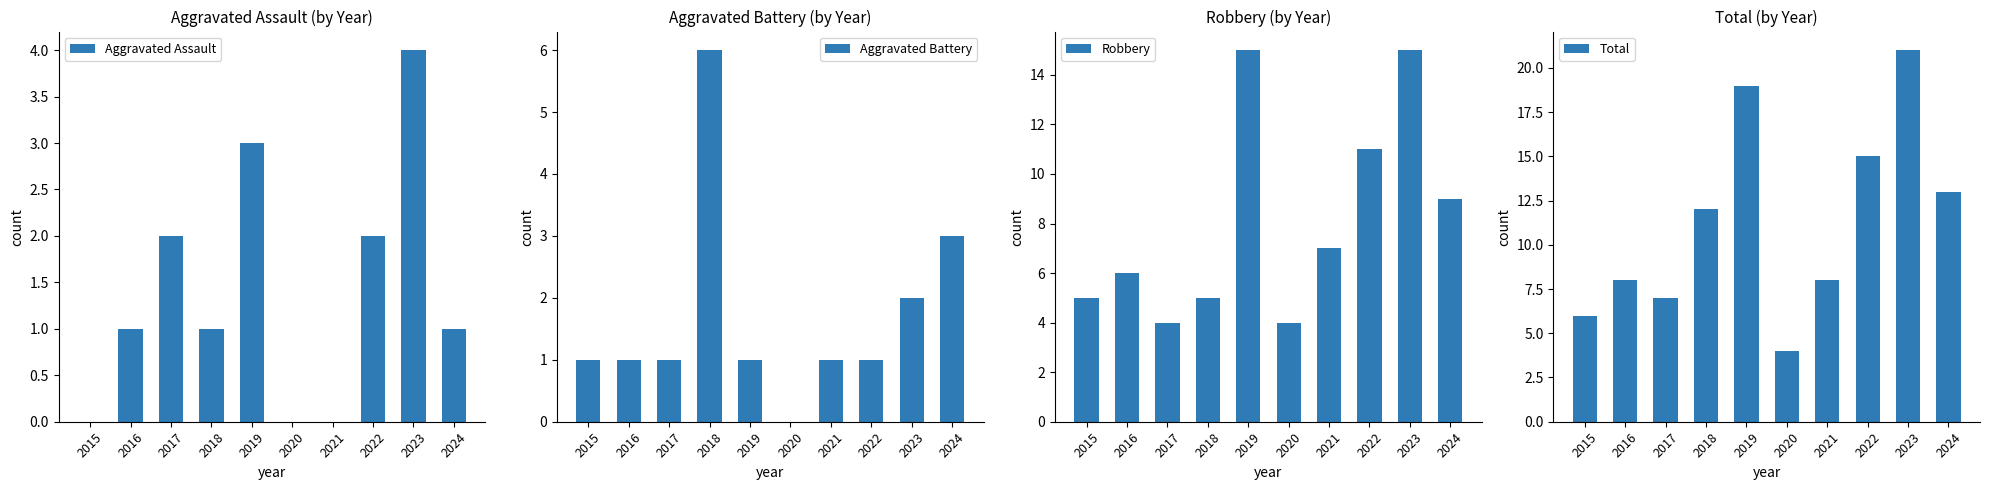

At 2021, list the series in order from smallest to largest.

Aggravated Assault, Aggravated Battery, Robbery, Total